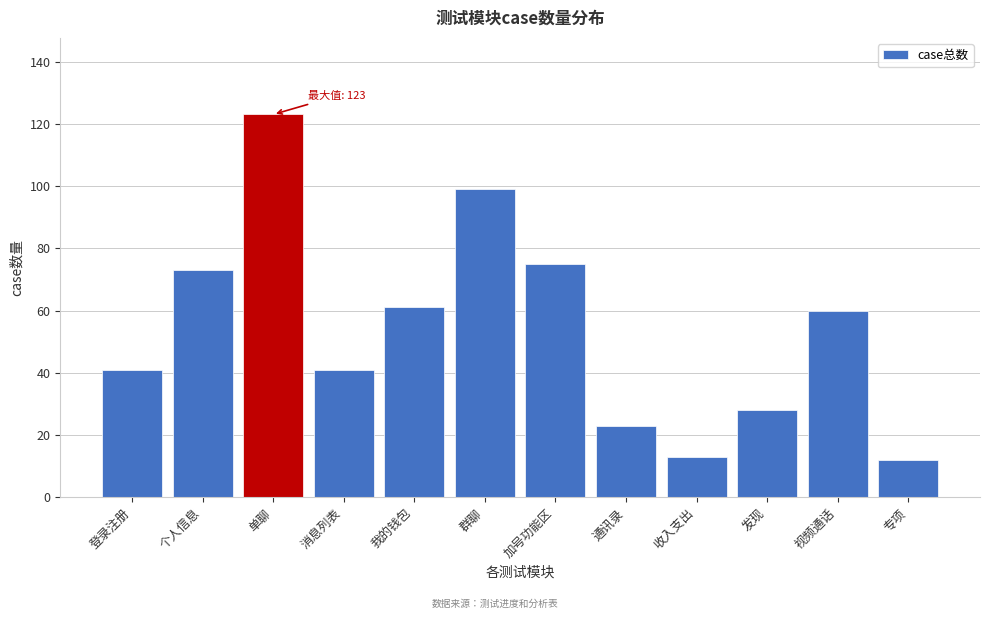

Reading left to right, extract all data points from this chart.

41	73	123	41	61	99	75	23	13	28	60	12